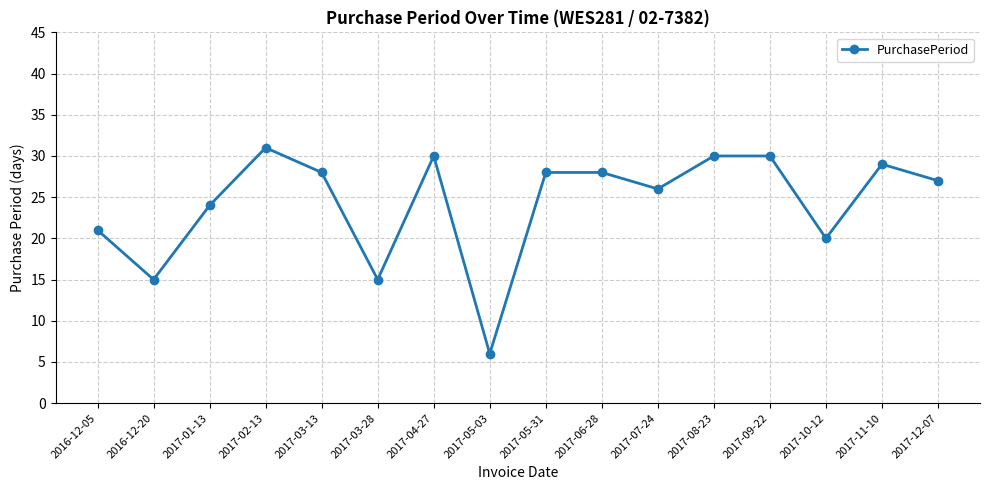

At which category does the data reach its first local valley?

2016-12-20